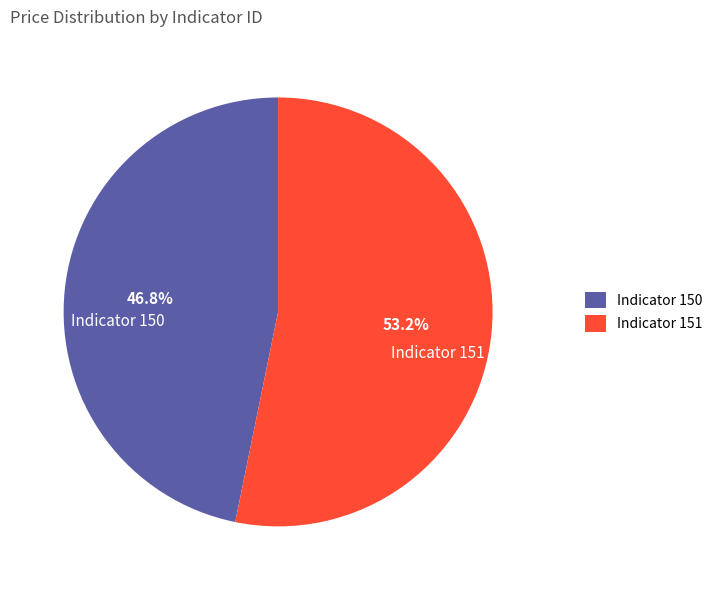

Which has a higher value, Indicator 150 or Indicator 151?

Indicator 151